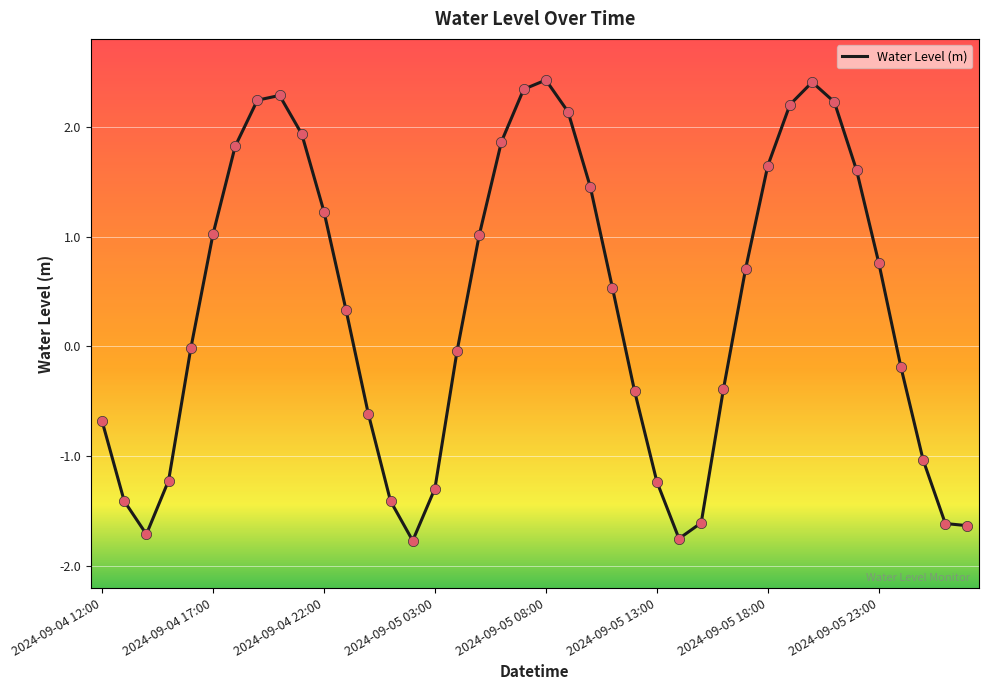

What is the difference between the maximum and minimum values?

4.2